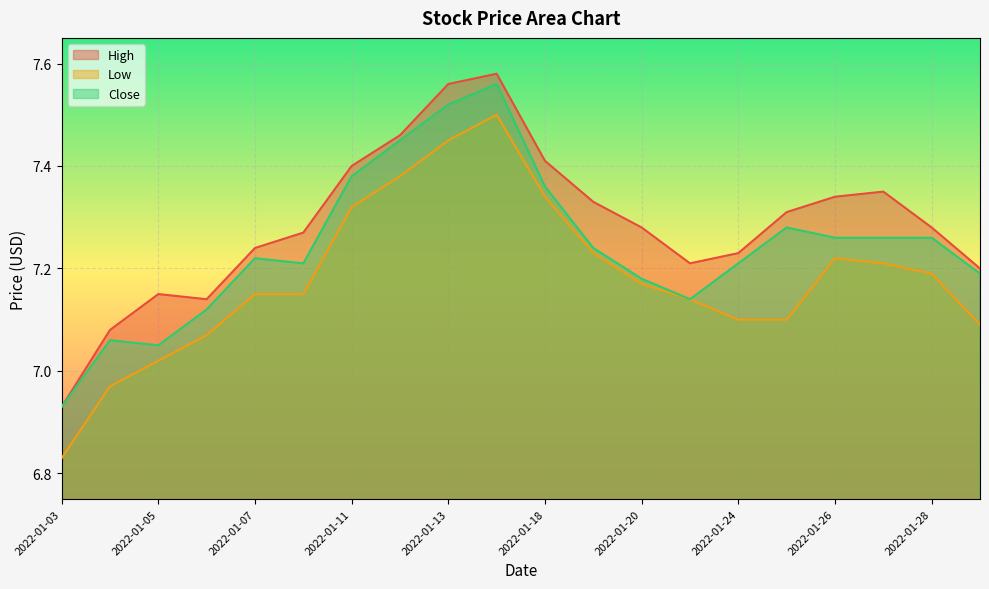

What are all the series names shown in the legend?

High, Low, Close